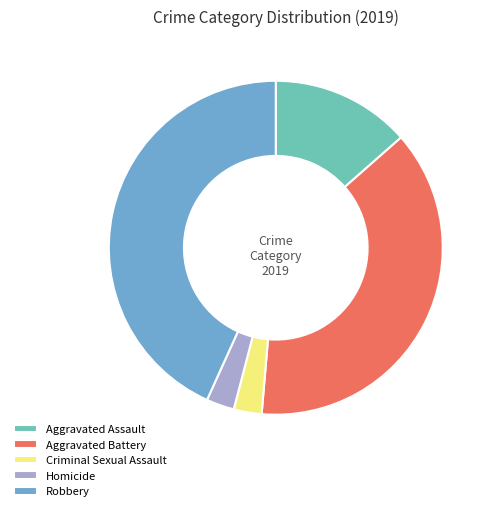

The Homicide slice represents 8% of the pie. True or false?

False